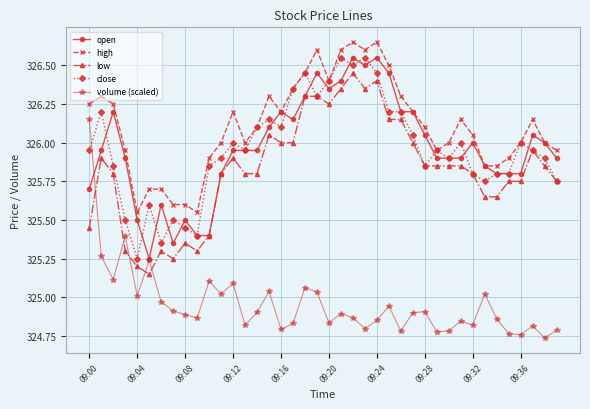

True or false: open has more than 2 points higher than both neighbors.

True